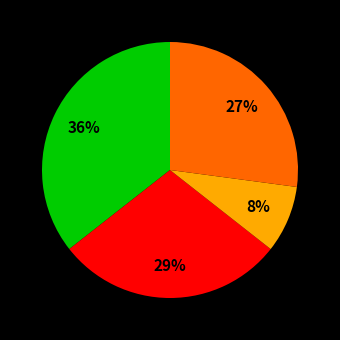

Is there any slice that represents more than half of the pie?

No